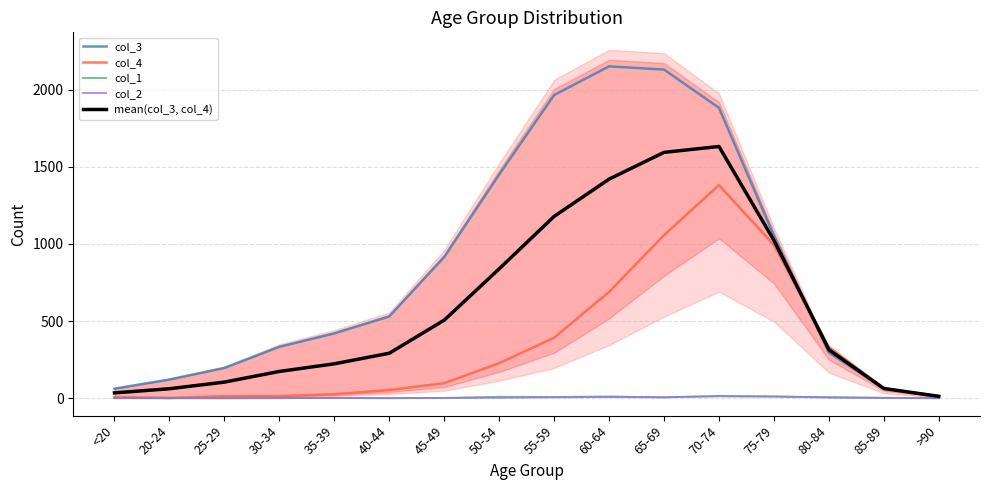

Which series has the widest spread of values?

col_3